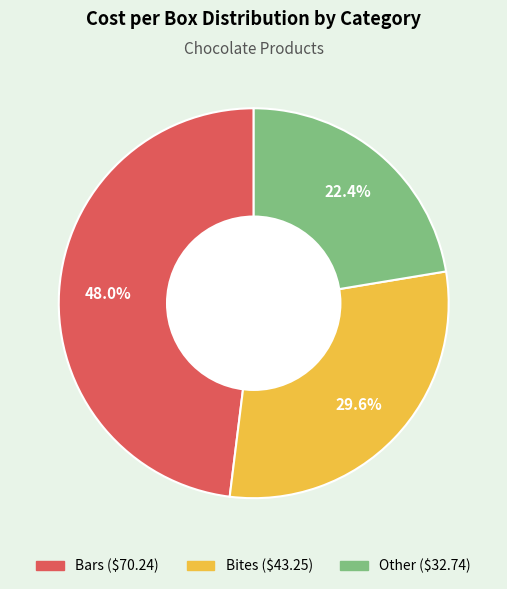

Does any single category account for the majority?

No